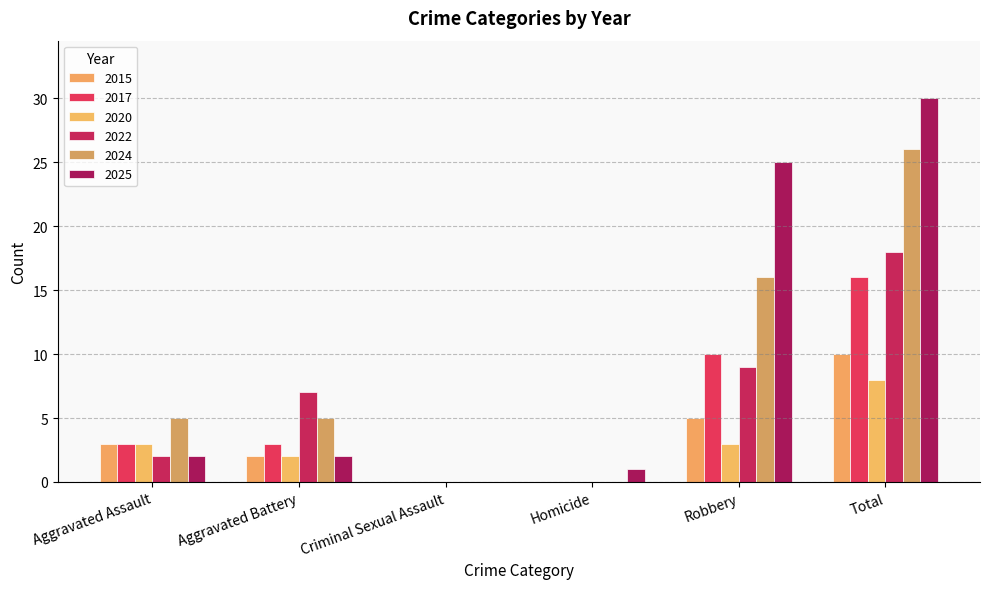

Reading left to right, list all the values displayed in this chart.

2015: Aggravated Assault=3	Aggravated Battery=2	Criminal Sexual Assault=0	Homicide=0	Robbery=5	Total=10
2017: Aggravated Assault=3	Aggravated Battery=3	Criminal Sexual Assault=0	Homicide=0	Robbery=10	Total=16
2020: Aggravated Assault=3	Aggravated Battery=2	Criminal Sexual Assault=0	Homicide=0	Robbery=3	Total=8
2022: Aggravated Assault=2	Aggravated Battery=7	Criminal Sexual Assault=0	Homicide=0	Robbery=9	Total=18
2024: Aggravated Assault=5	Aggravated Battery=5	Criminal Sexual Assault=0	Homicide=0	Robbery=16	Total=26
2025: Aggravated Assault=2	Aggravated Battery=2	Criminal Sexual Assault=0	Homicide=1	Robbery=25	Total=30